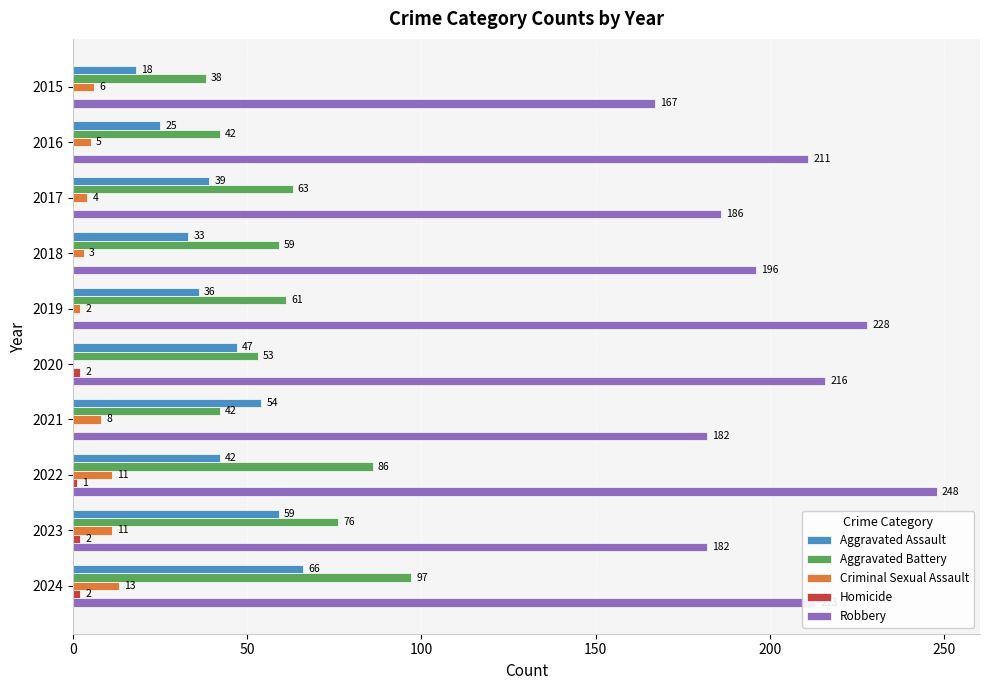

What is the total value across all series at 2020?

318